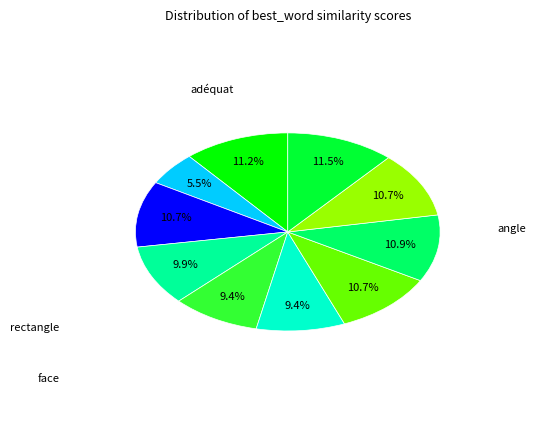

How many segments does this pie chart have?

10